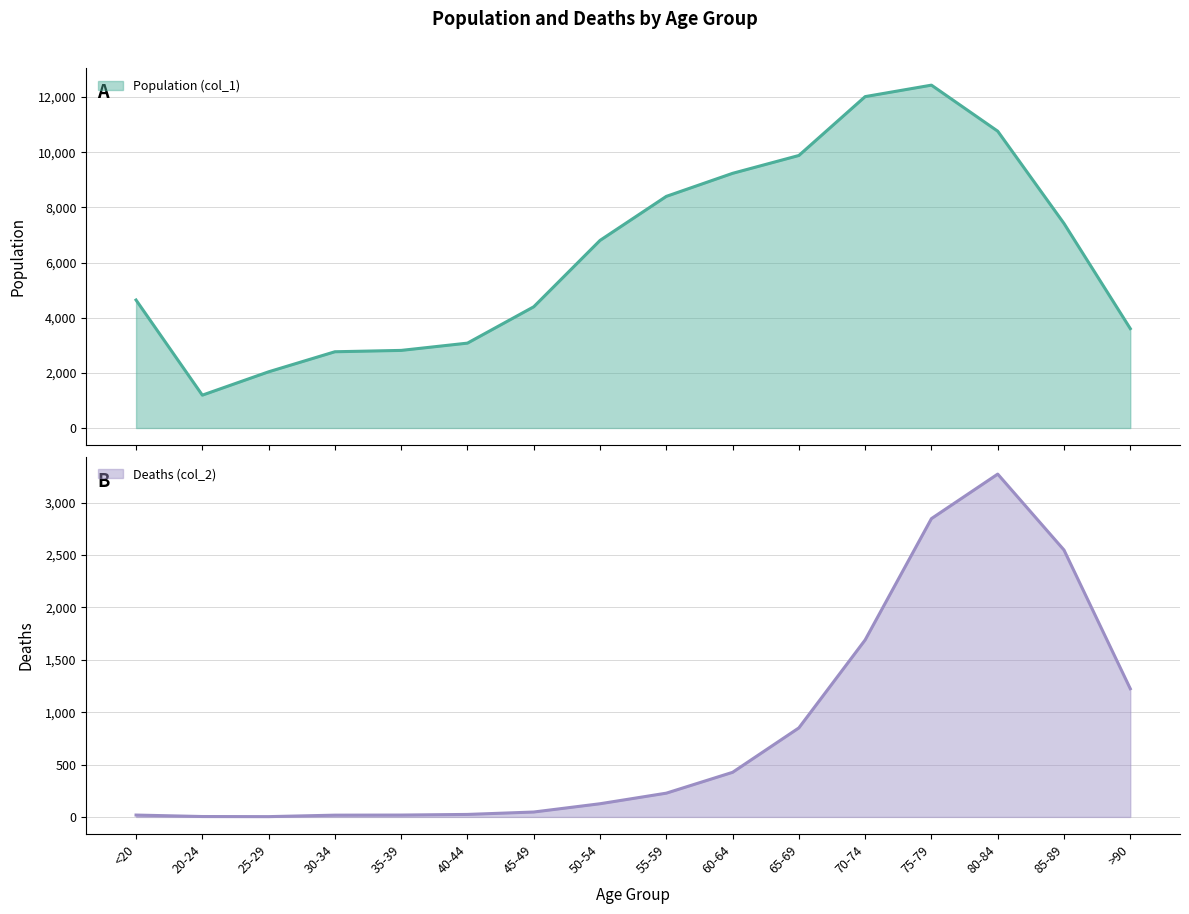

What is the spread (max minus min) of values at 70-74?

10328